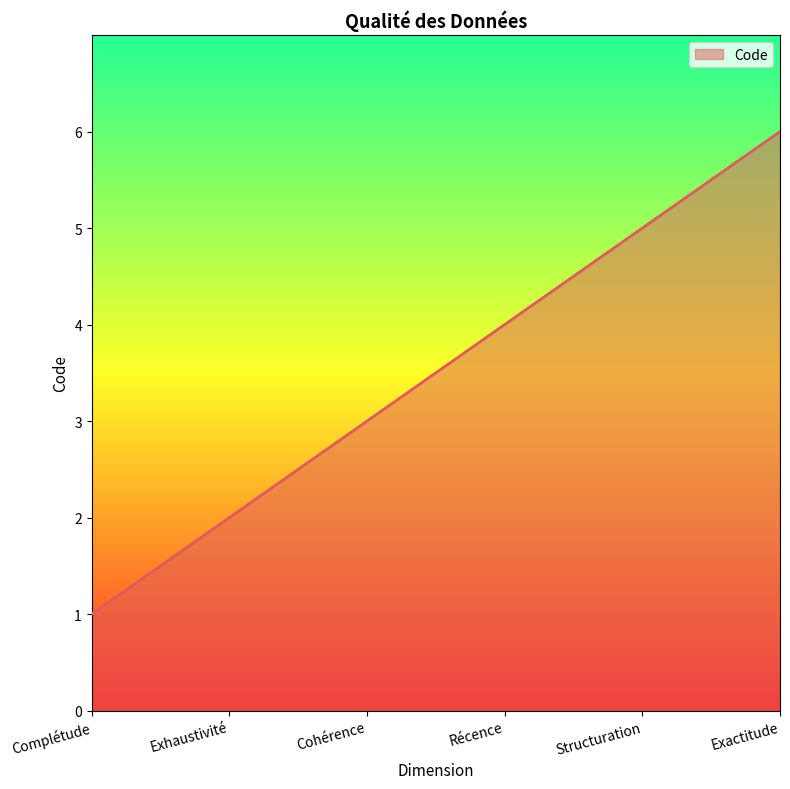

What is the change in value from Récence to Structuration?

+1